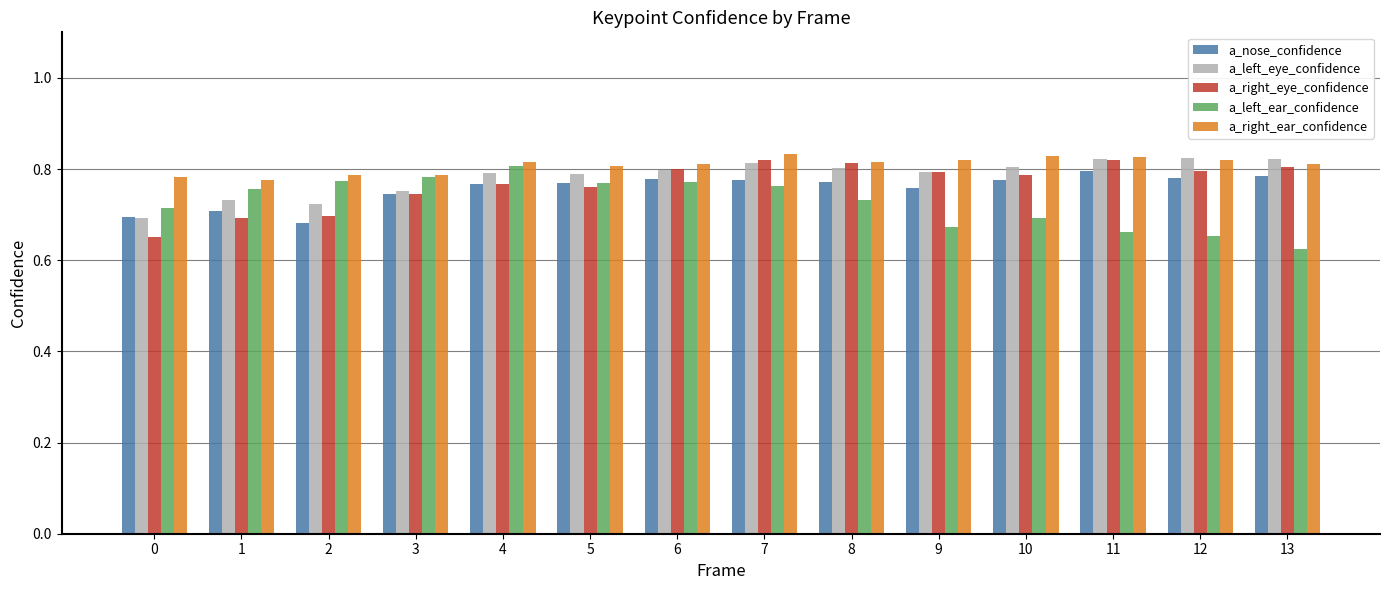

At which label is a_left_ear_confidence closest to 0?

13